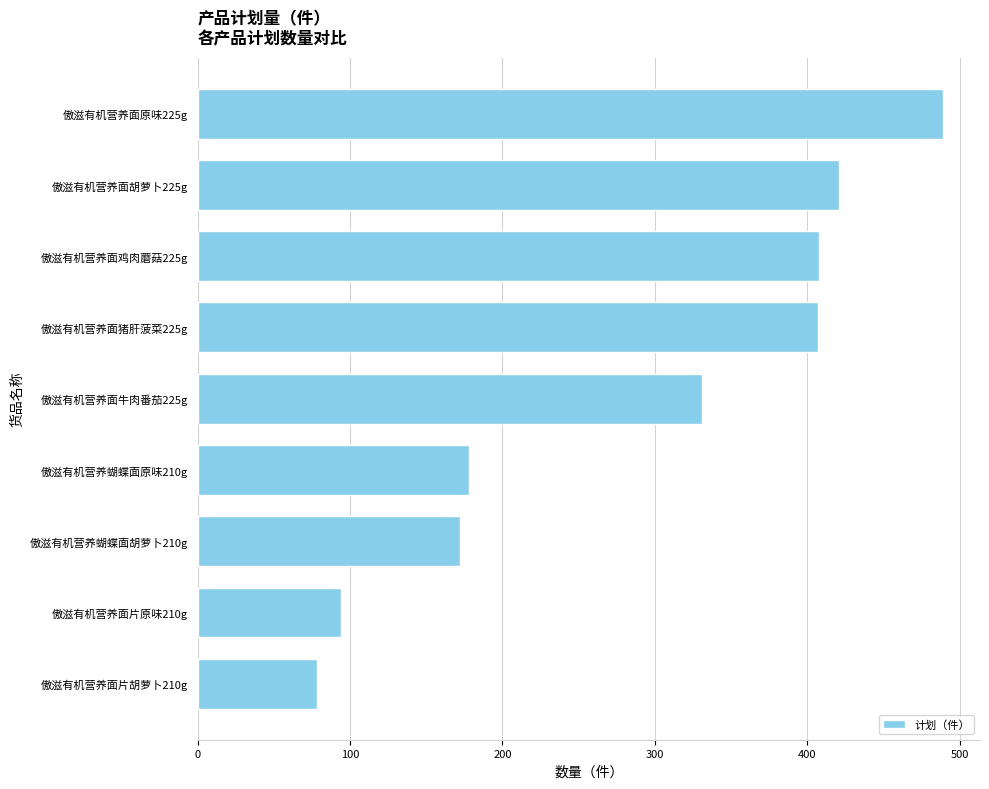

At which label is the value closest to 283?

傲滋有机营养面牛肉番茄225g